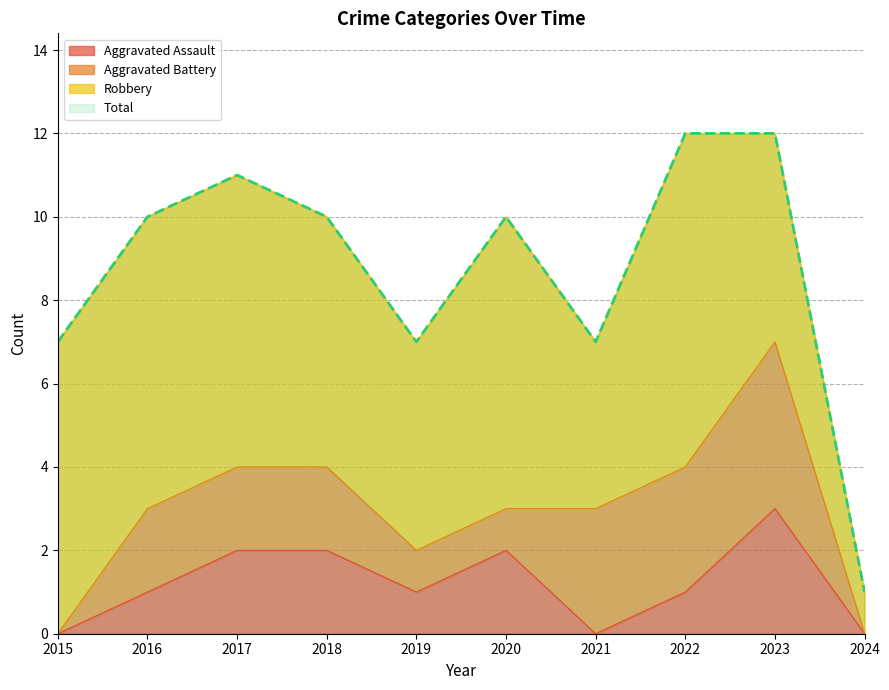

True or false: Aggravated Assault has a value of 1 at 2022.

True